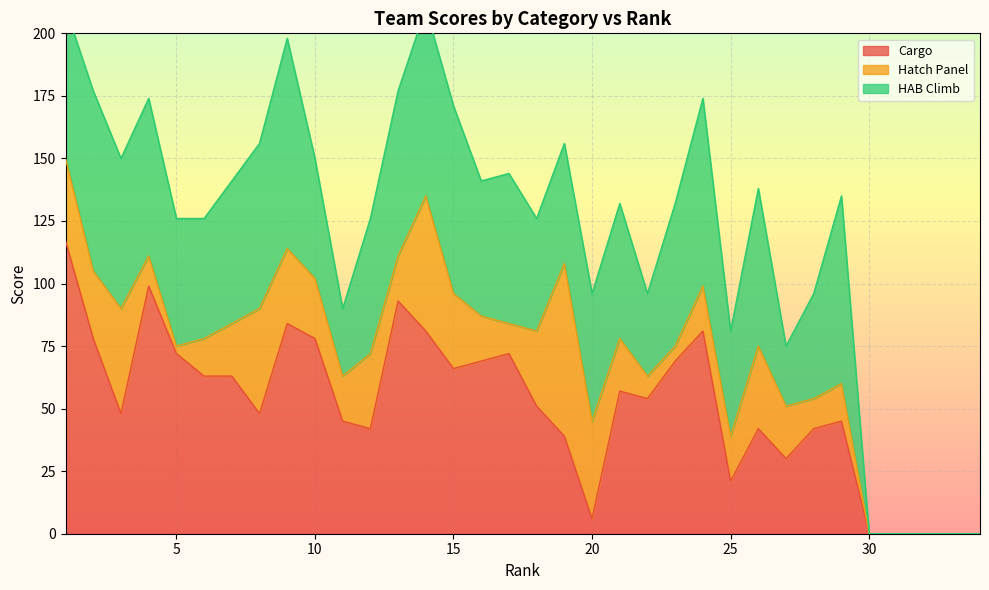

How many data points in Cargo are above 54?

16